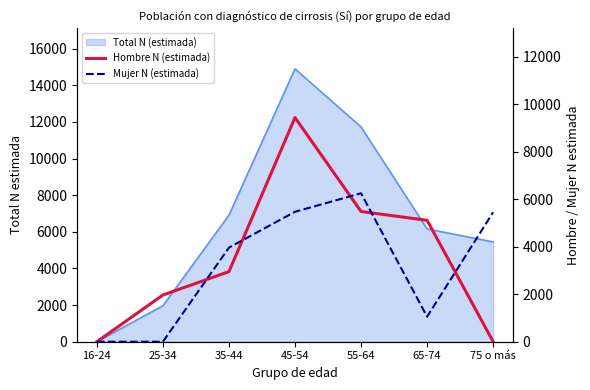

How many data points in Hombre N (estimada) are above 2949?

3